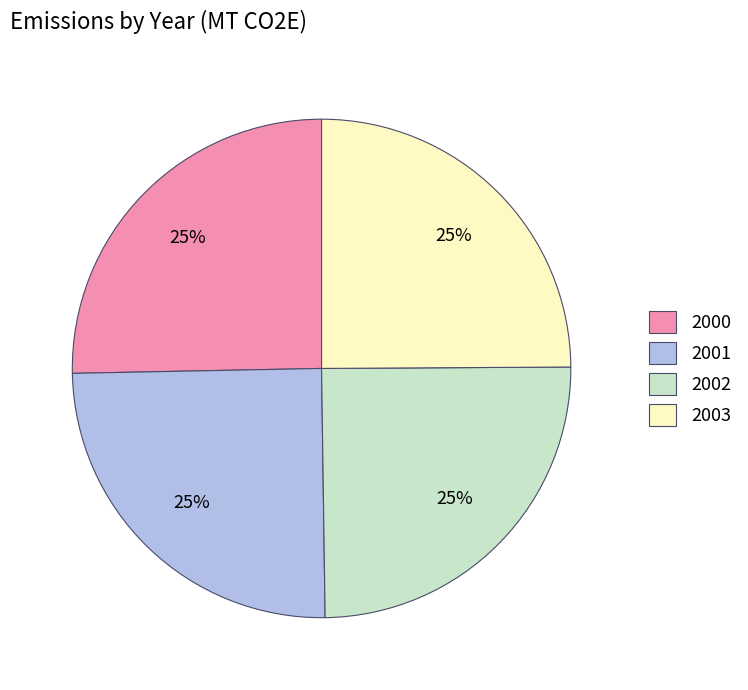

Is it true that 2003 is 25% of the pie?

True